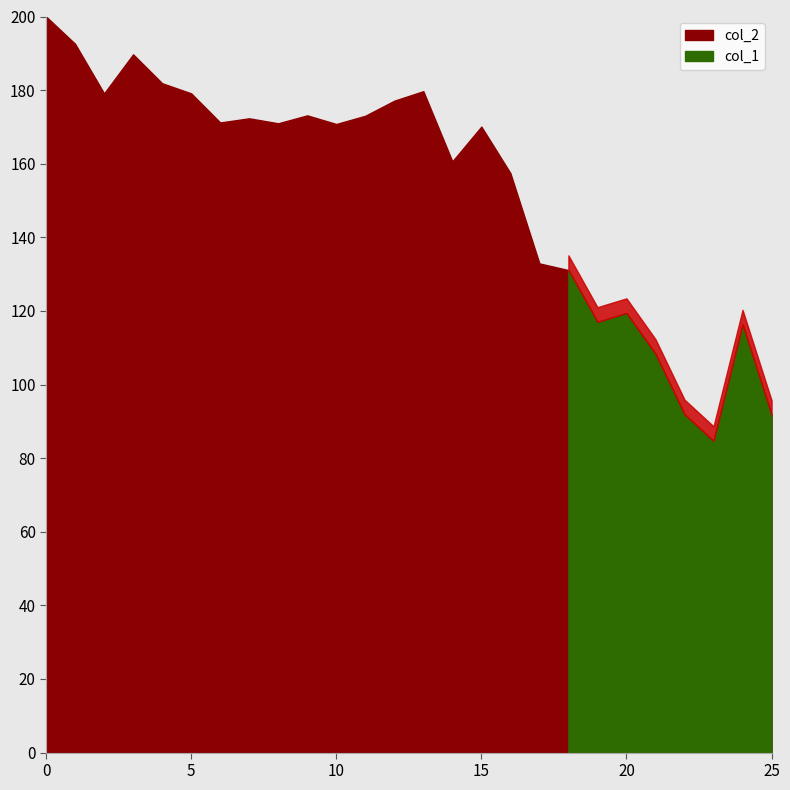

Does the chart display data point markers on the line(s)?

No